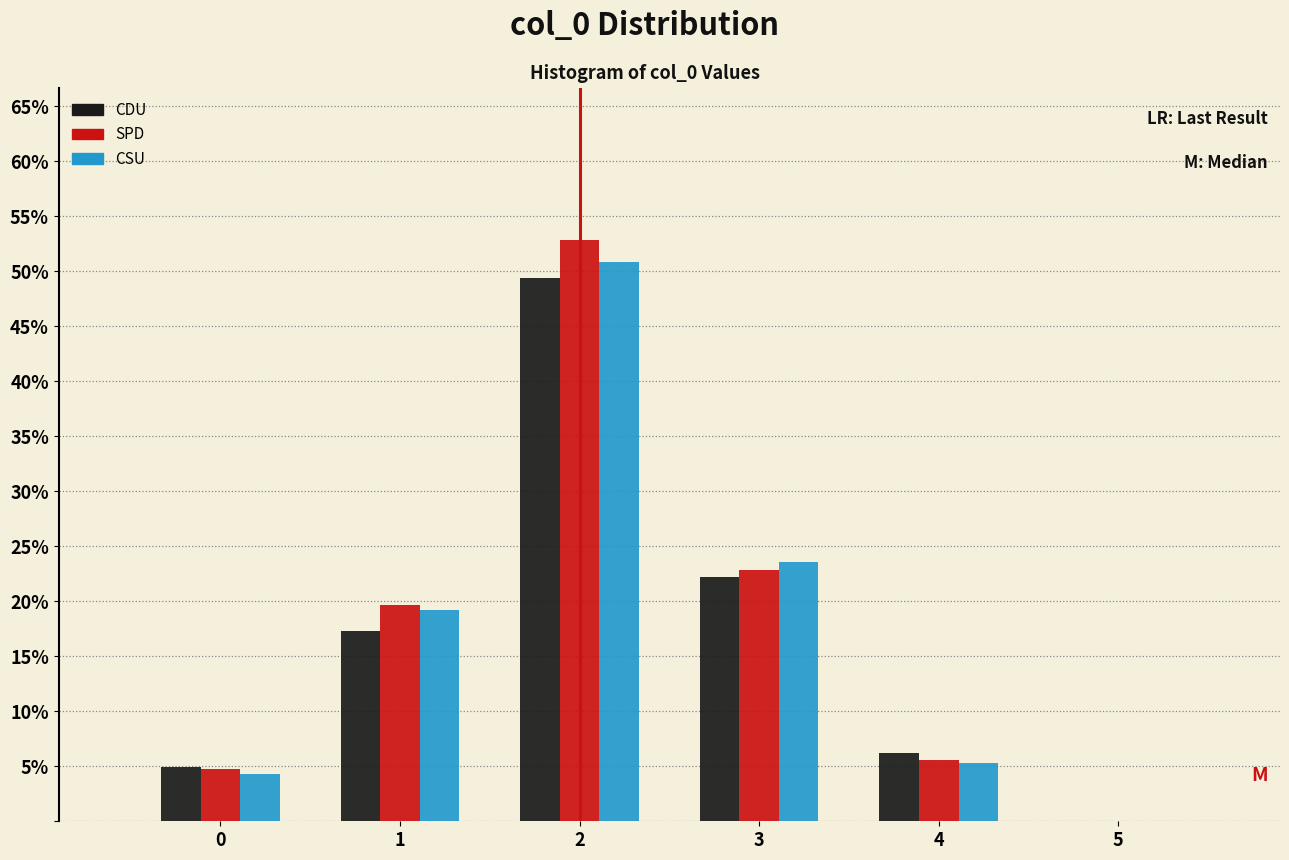

Reading left to right, list every range on the x-axis with the height of the bar of each series over it. The values are not printed on the chart, so give them approximately, as read against the axis.

-0.5 to 0.5: CDU=5.0	SPD=5.0	CSU=4.5
0.5 to 1.5: CDU=17.5	SPD=19.5	CSU=19.0
1.5 to 2.5: CDU=49.5	SPD=53.0	CSU=51.0
2.5 to 3.5: CDU=22.0	SPD=23.0	CSU=23.5
3.5 to 4.5: CDU=6.0	SPD=5.5	CSU=5.5
4.5 to 5.5: CDU=0	SPD=0	CSU=0